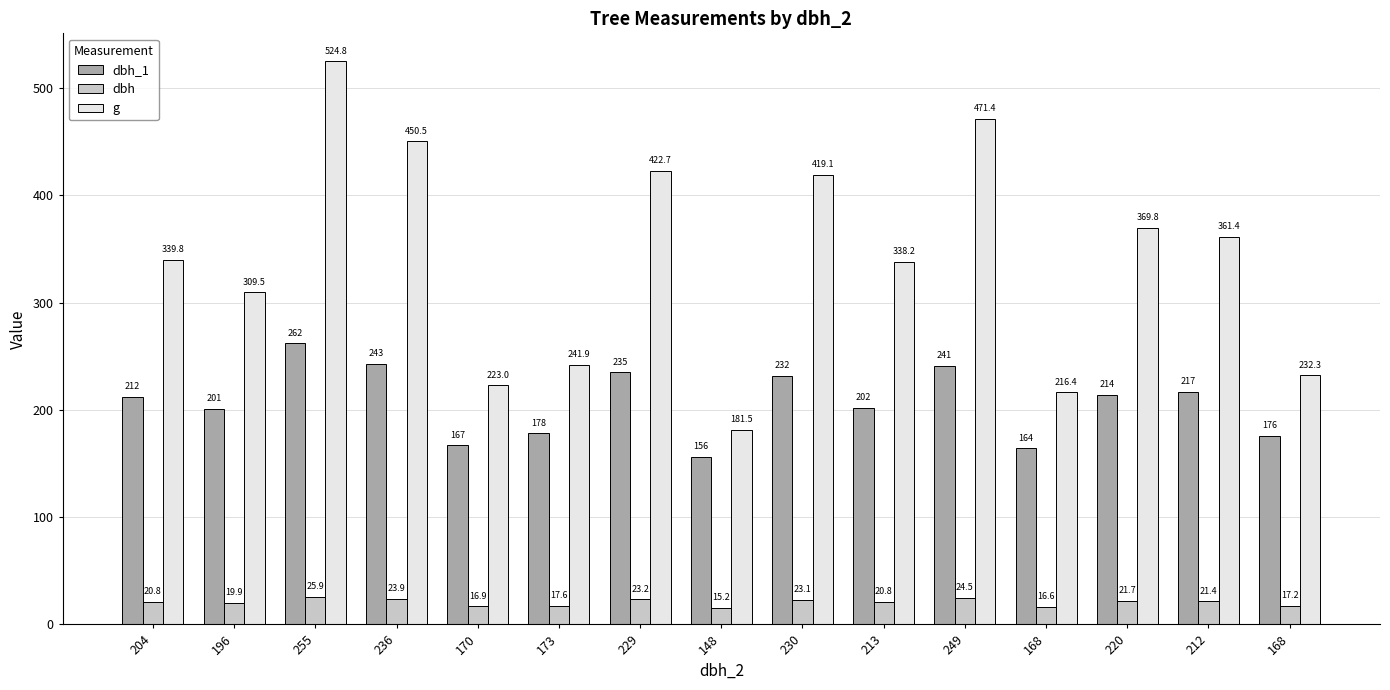

Are the bars grouped side by side (vs. stacked)?

Yes